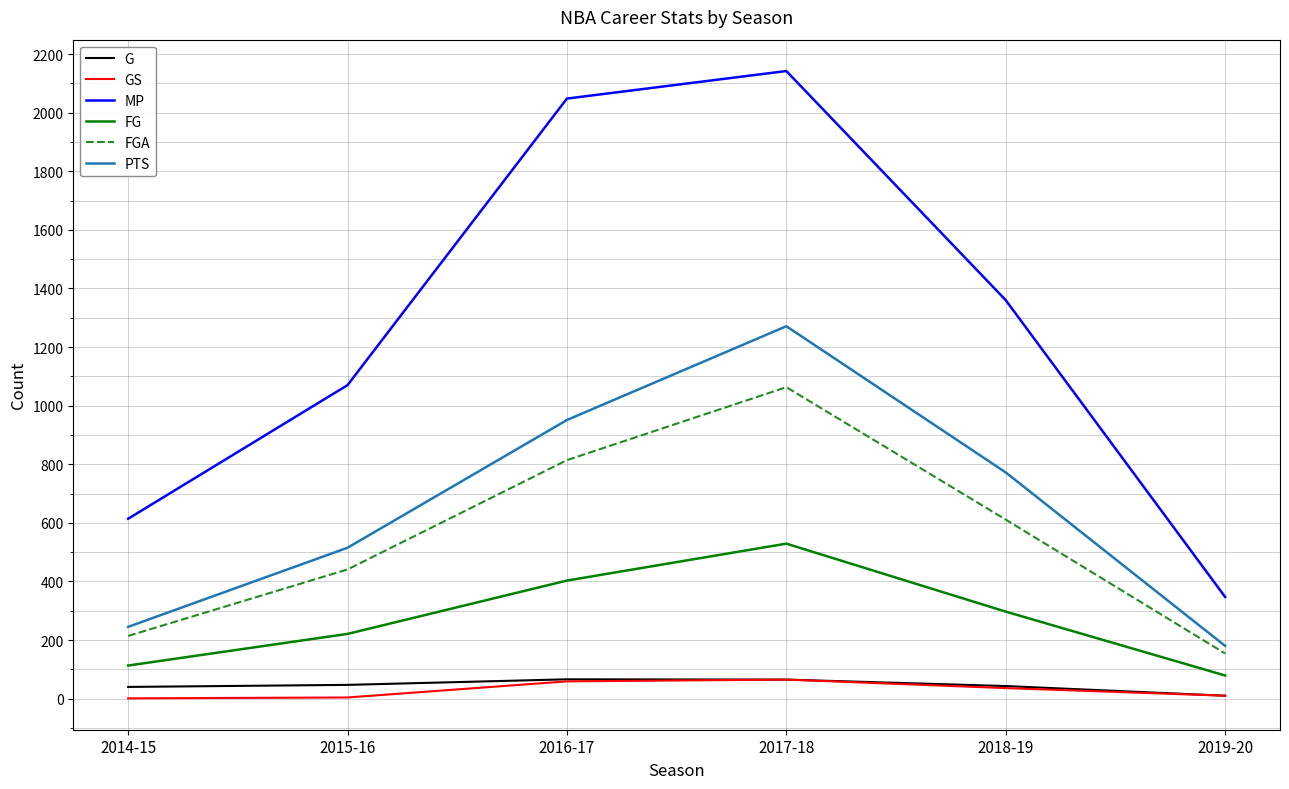

How many series are shown in this chart?

6